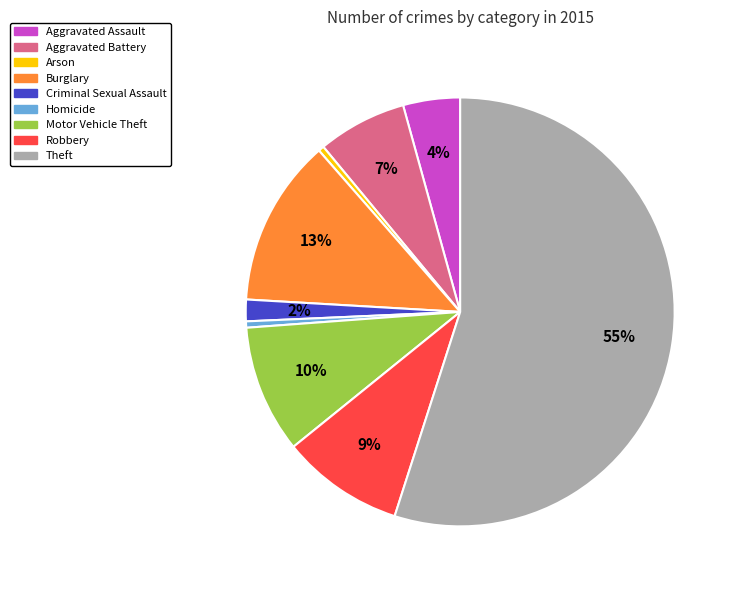

How many segments does this pie chart have?

9